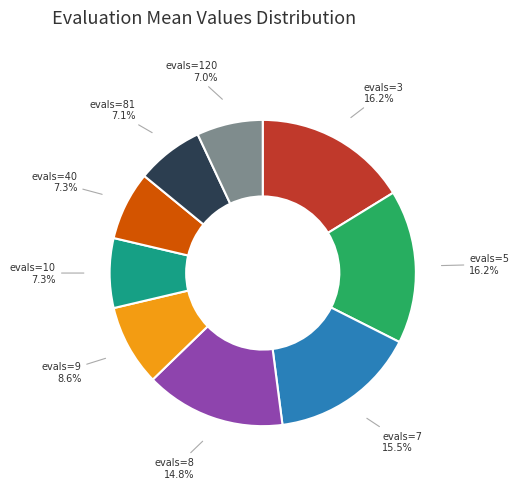

Count the number of slices in the pie.

9